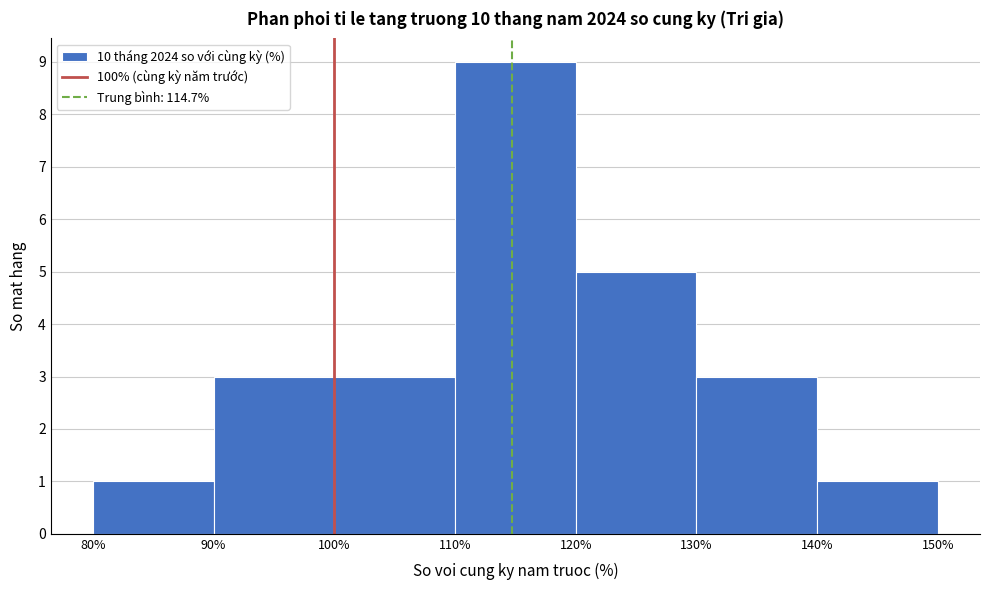

Reading left to right, transcribe this chart: for each bar, give the range it covers on the x-axis and its height. The values are not printed on the chart, so give them approximately, as read against the axis.

80% to 90%: 1
90% to 100%: 3
100% to 110%: 3
110% to 120%: 9
120% to 130%: 5
130% to 140%: 3
140% to 150%: 1